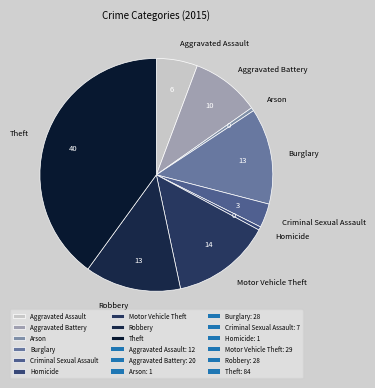

Combined, do Criminal Sexual Assault and Arson account for over 50%?

No